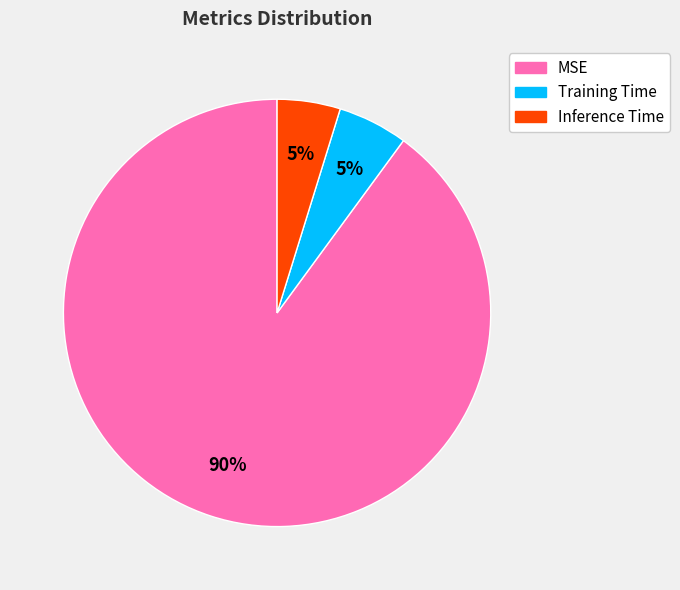

To the nearest percent, what is the average slice percentage?

33%